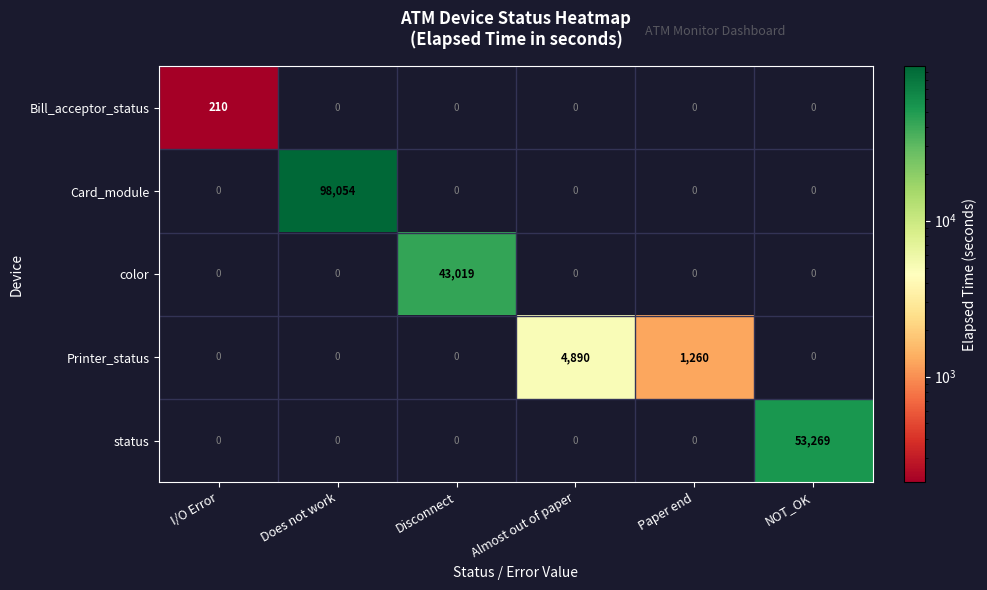

Is it true that Printer_status equals 4890 at Almost out of paper?

True